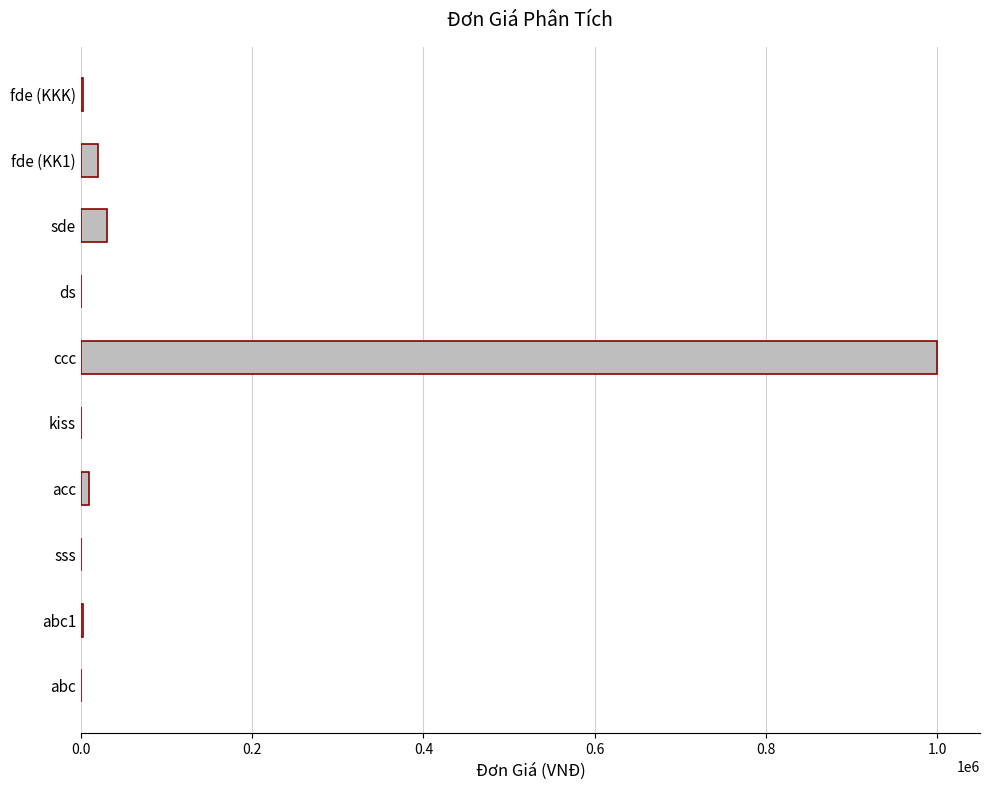

At which label is the value closest to 500001?

sde